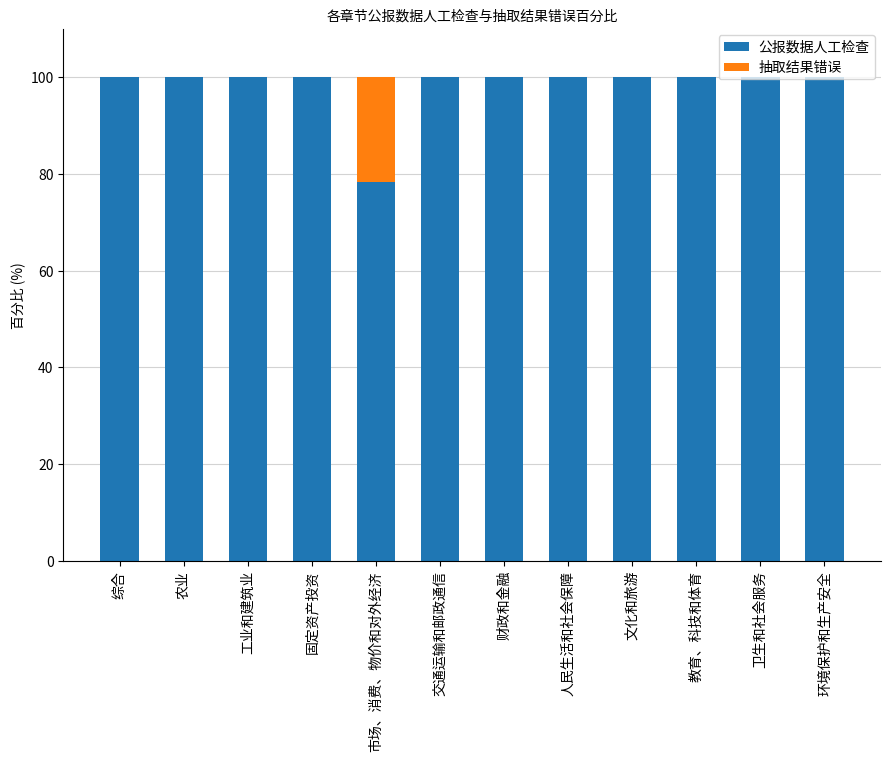

Is it true that 公报数据人工检查 equals 38.7 at 综合?

False